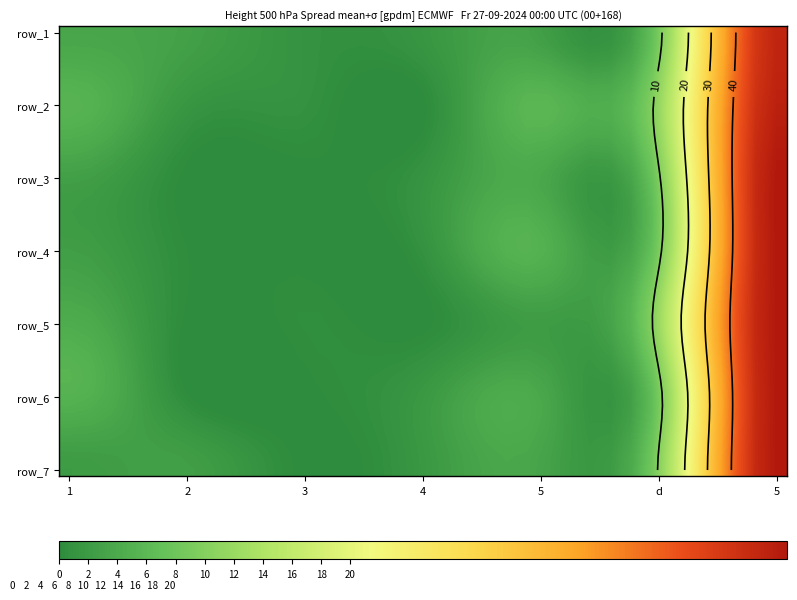

At how many categories does at least one series exceed 46?

2